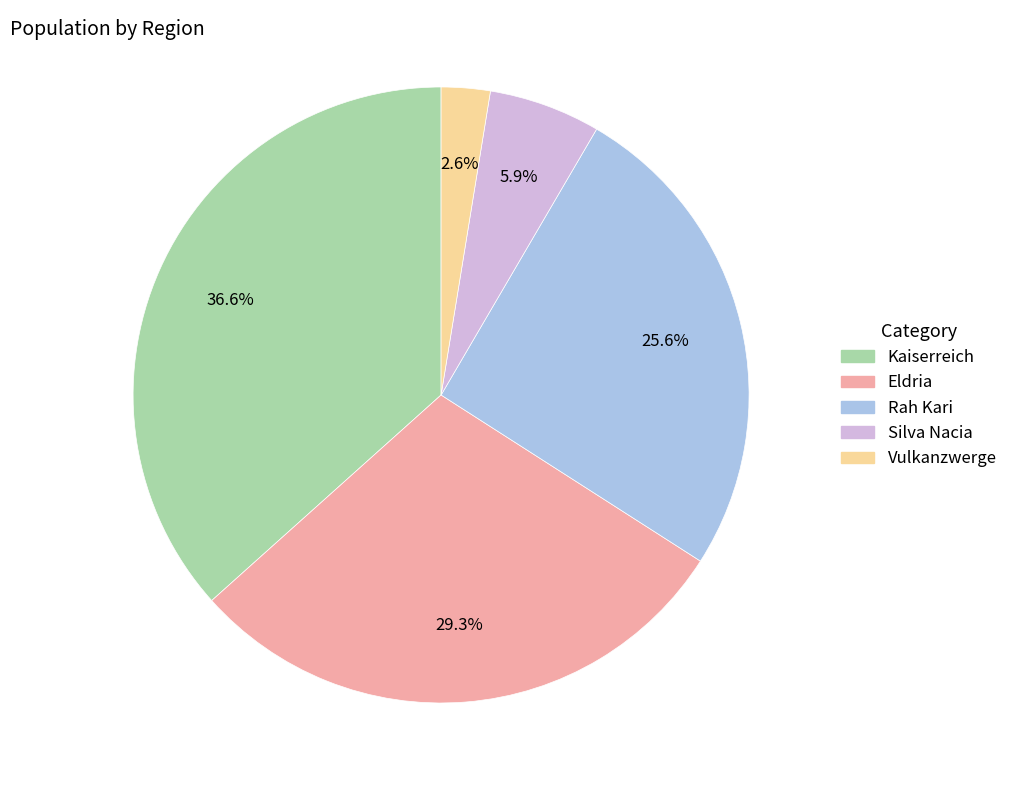

Is the sum of Rah Kari and Eldria greater than half?

Yes